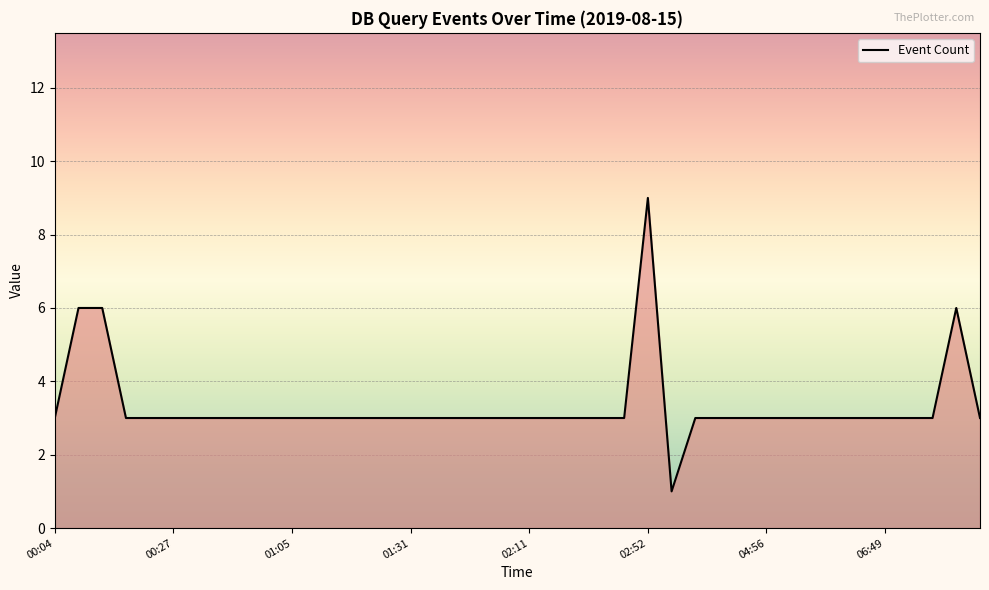

What is the maximum value shown in the chart?

9